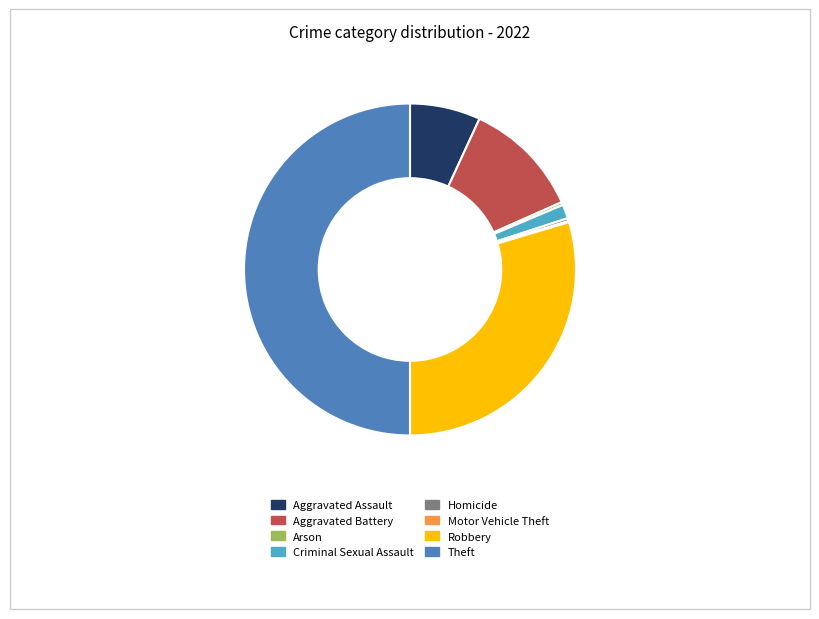

Combined, do Aggravated Assault and Robbery account for over 50%?

No